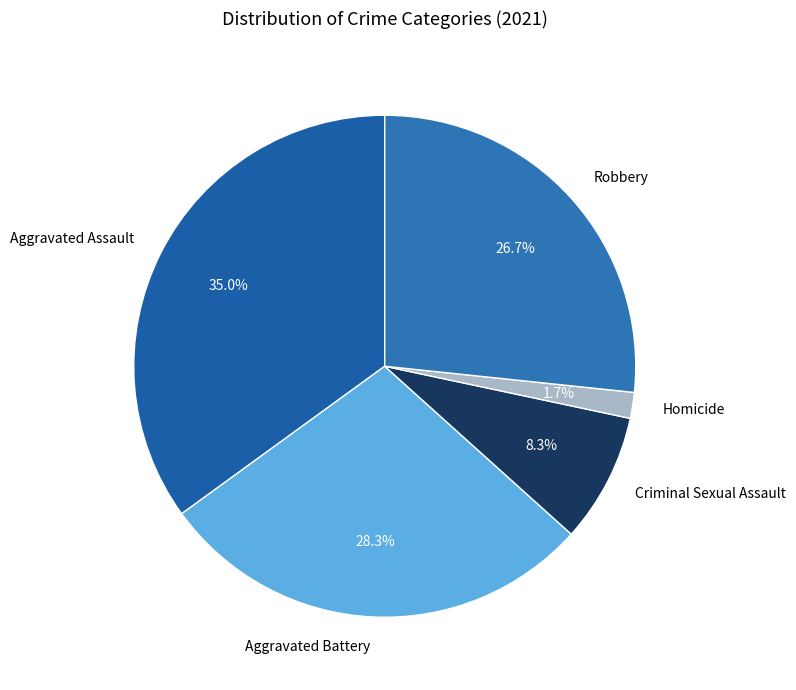

Do Aggravated Battery and Robbery together represent more than half of the pie?

Yes